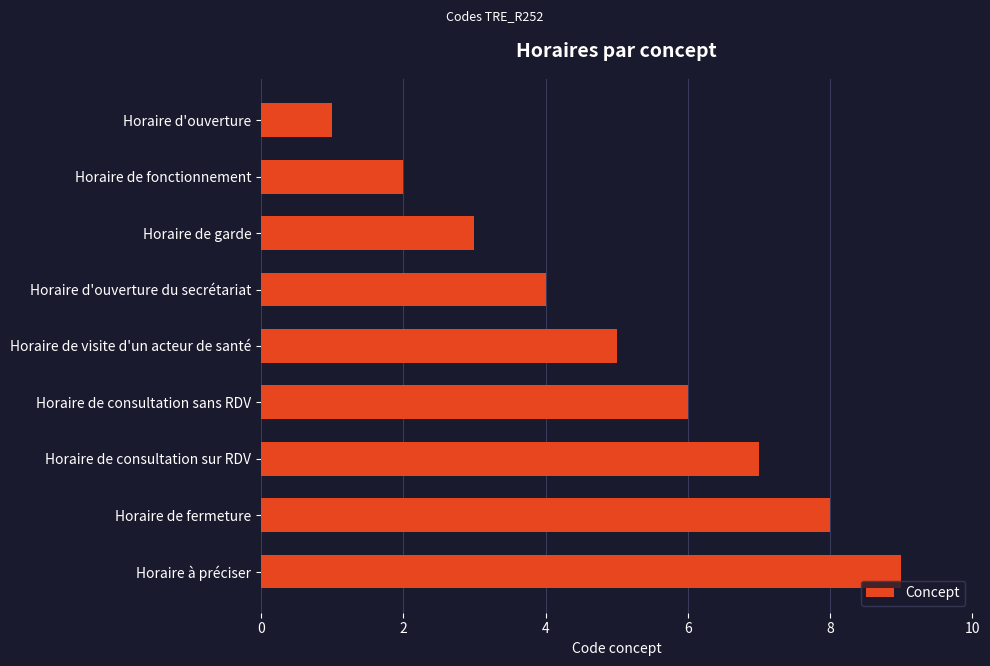

How many data points are less than 5?

4